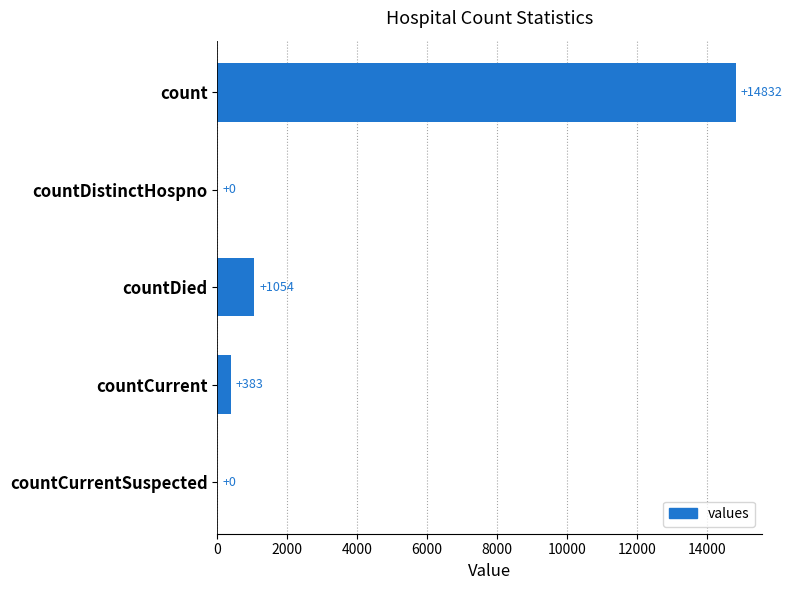

How many distinct data groups are displayed?

1